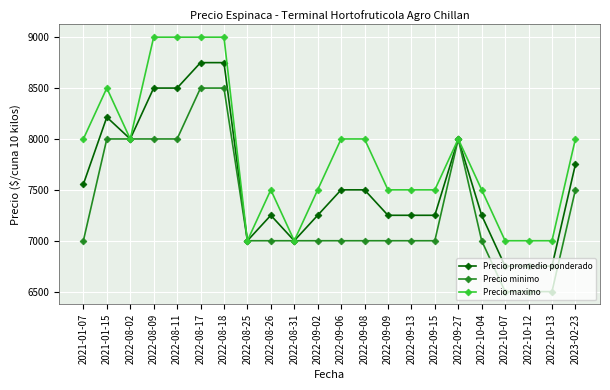

At which category does Precio maximo reach its first local valley?

2022-08-02